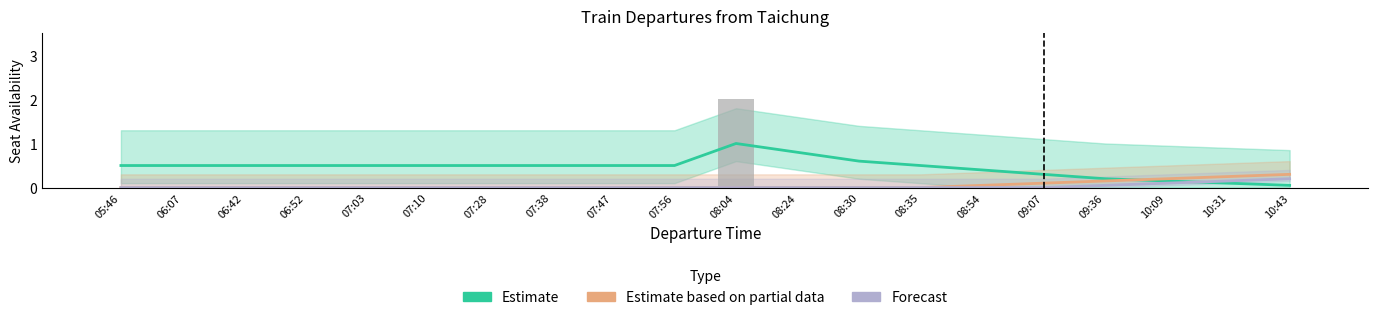

What is the sum of all Estimate values?

9.1